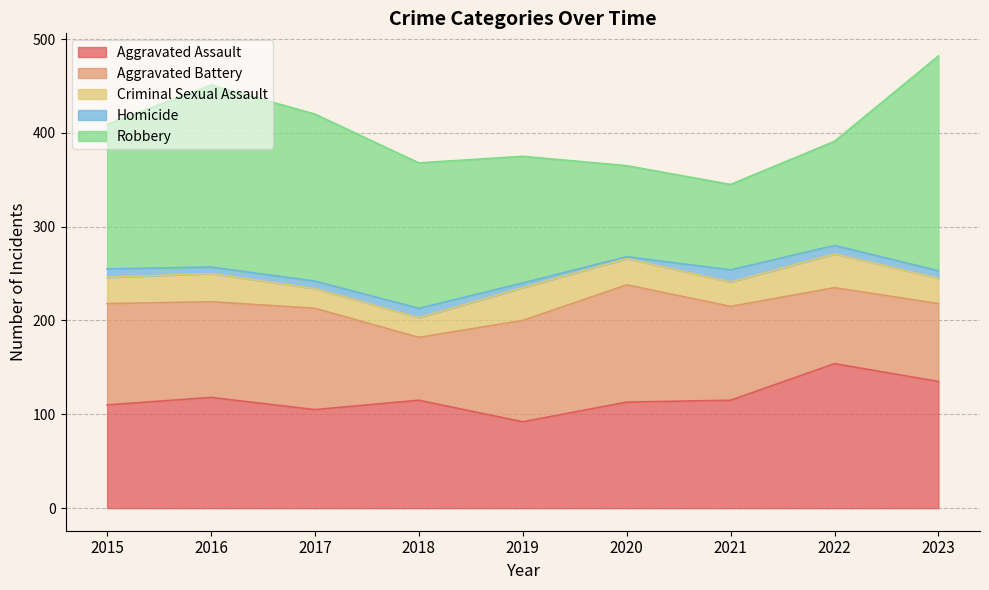

True or false: Robbery and Homicide cross at least once.

False